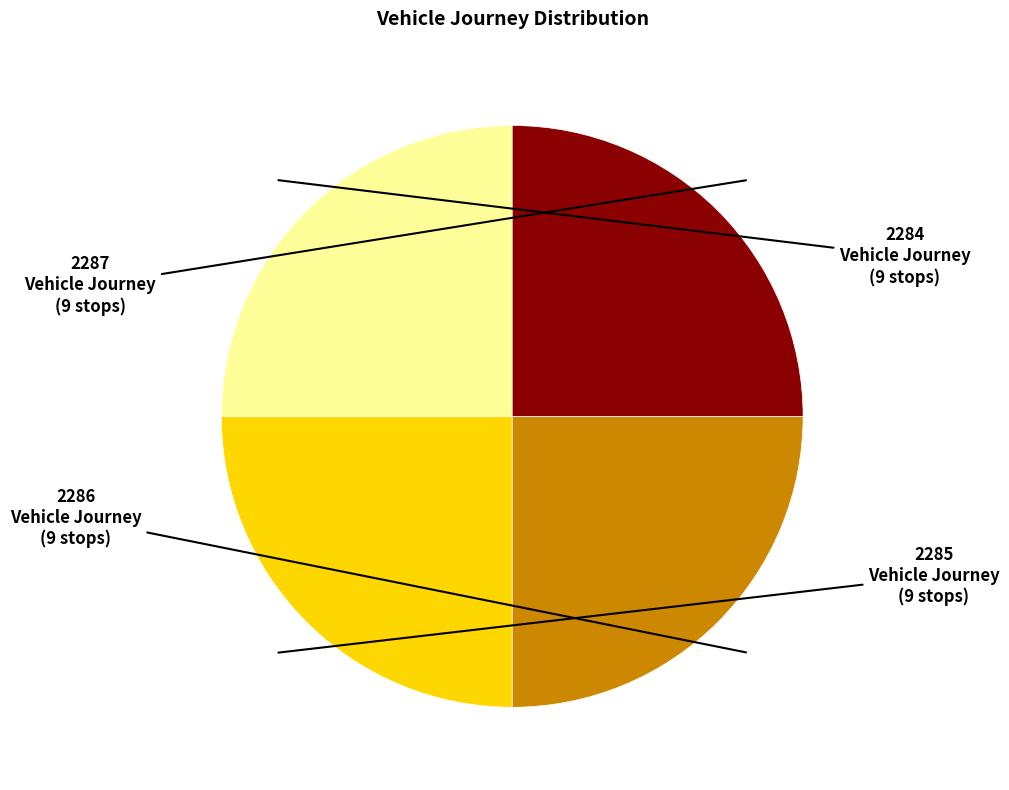

Count the number of slices in the pie.

4